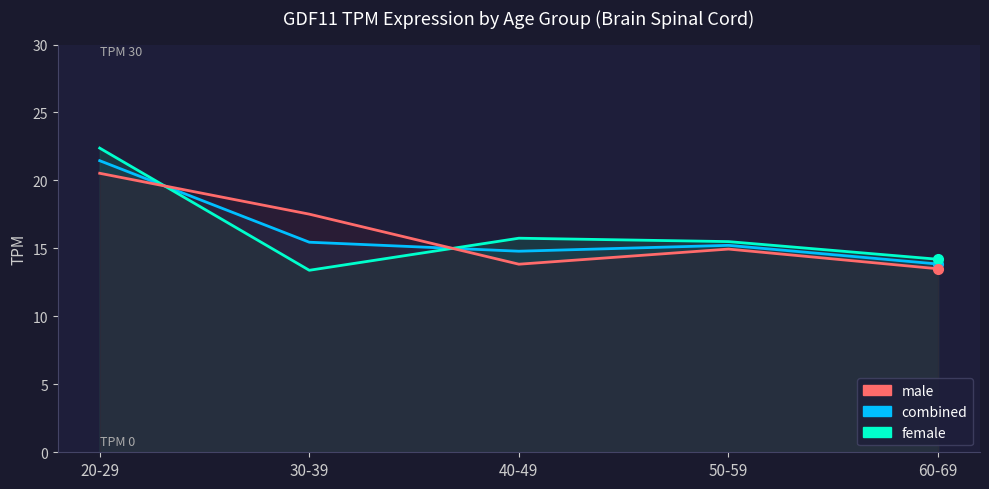

In male, how many points are lower than both neighbors (excluding endpoints)?

1